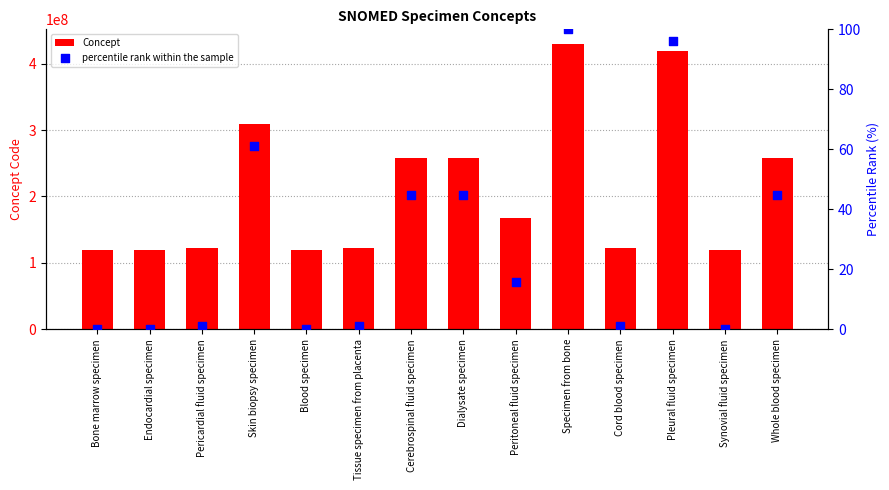

Is the value of Concept at Pleural fluid specimen greater than the value of percentile rank within the sample at Endocardial specimen?

Yes